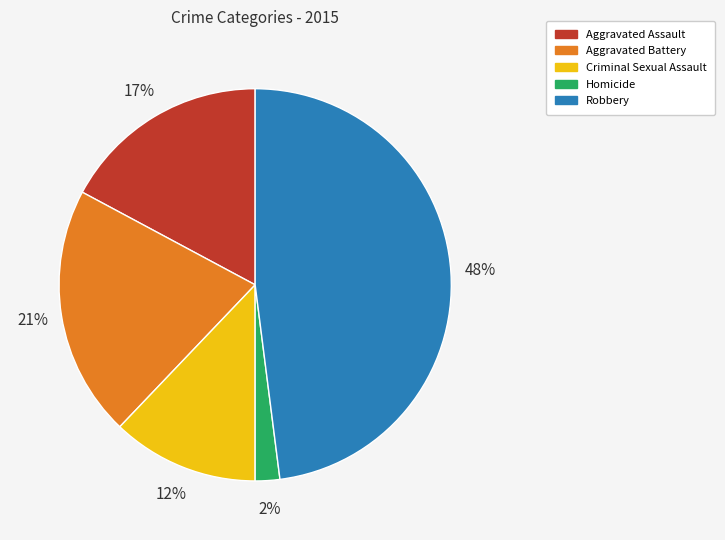

Is the sum of Robbery and Criminal Sexual Assault greater than half?

Yes